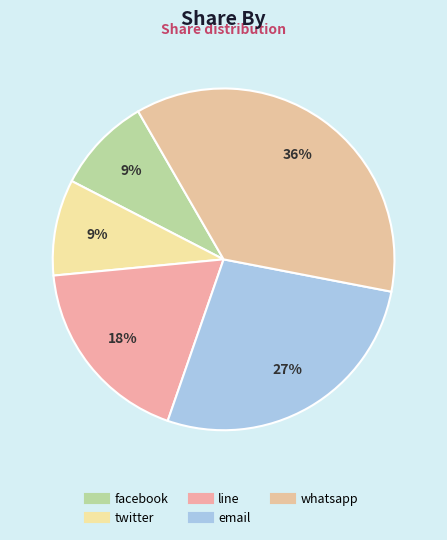

How many segments does this pie chart have?

5